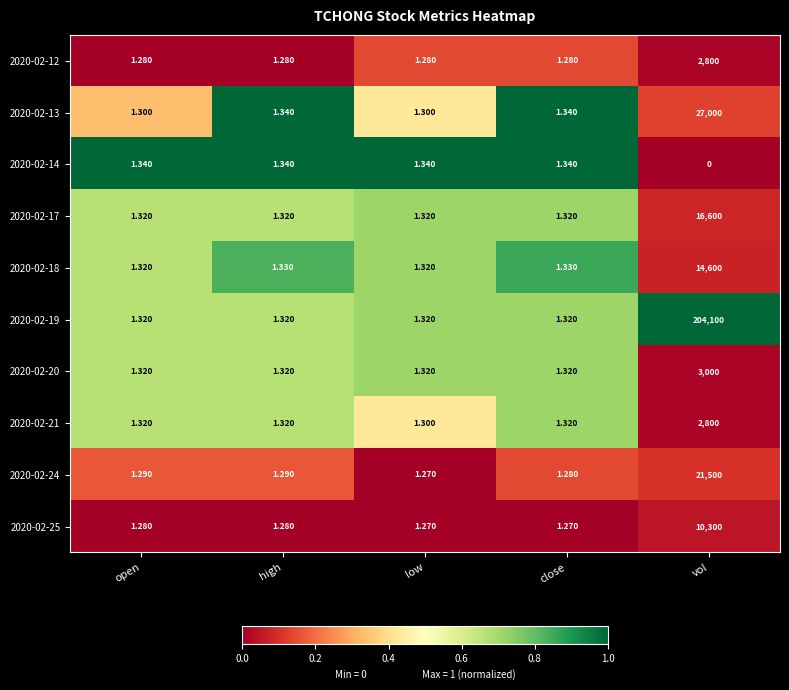

At which category is the sum across all series the highest?

vol